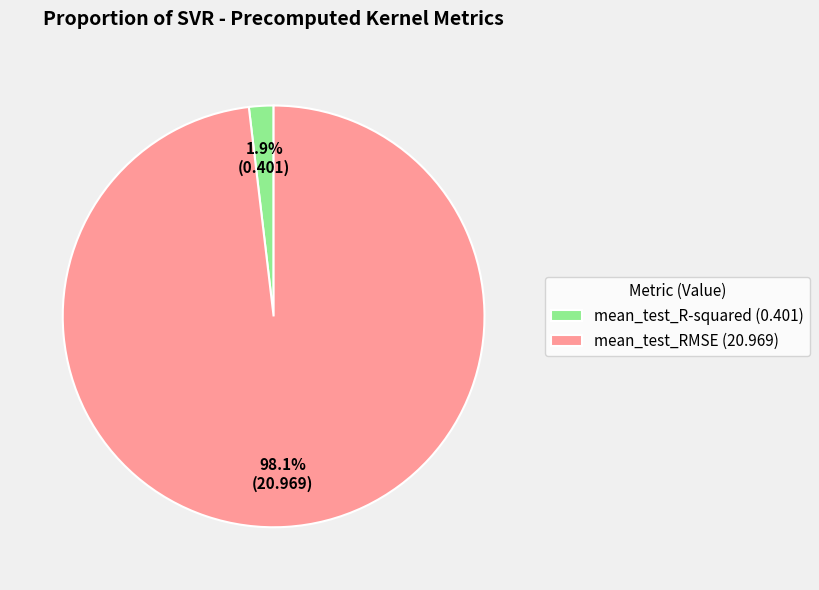

How much of the chart is everything except mean_test_R-squared?

98.1%